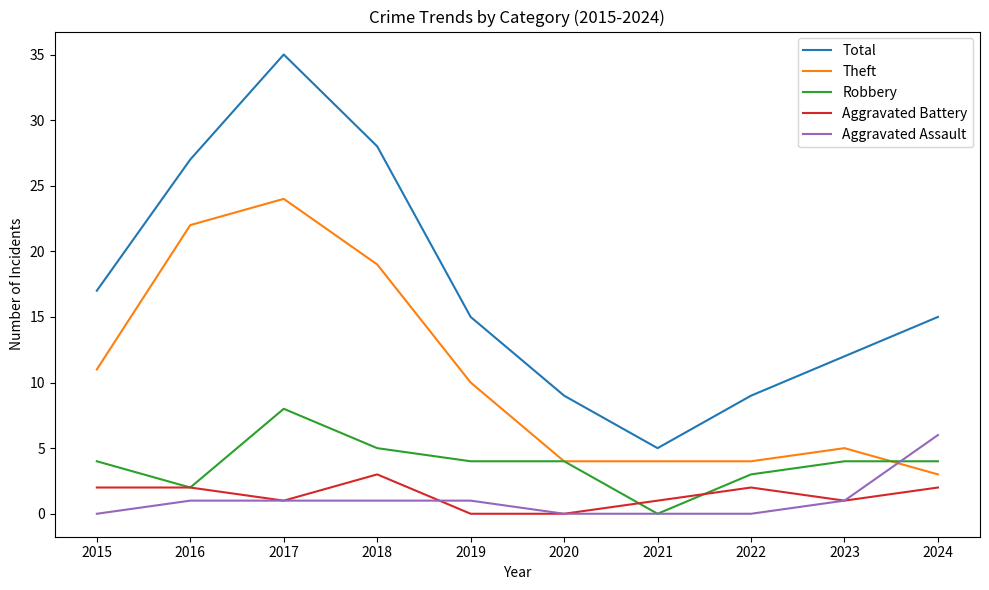

How many lines are shown in the chart?

5